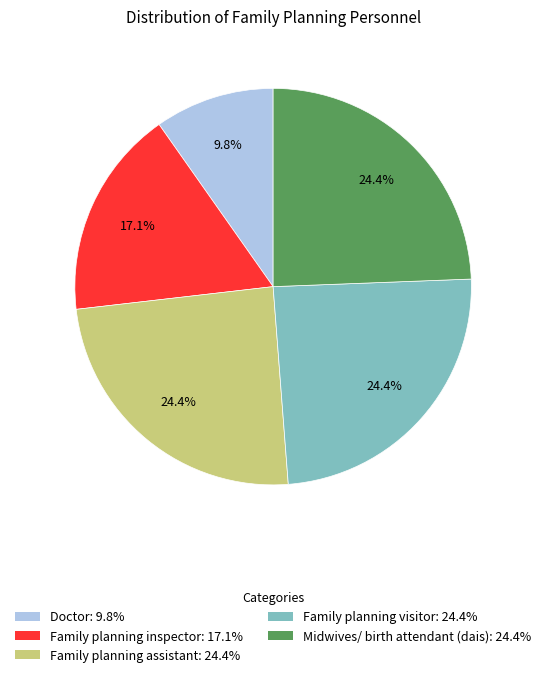

The Family planning visitor slice represents 12% of the pie. True or false?

False